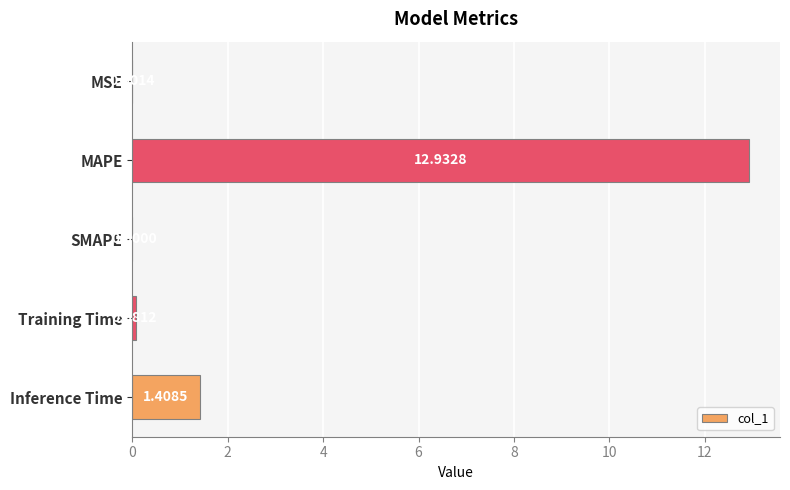

Between MAPE and Inference Time, which is larger?

MAPE